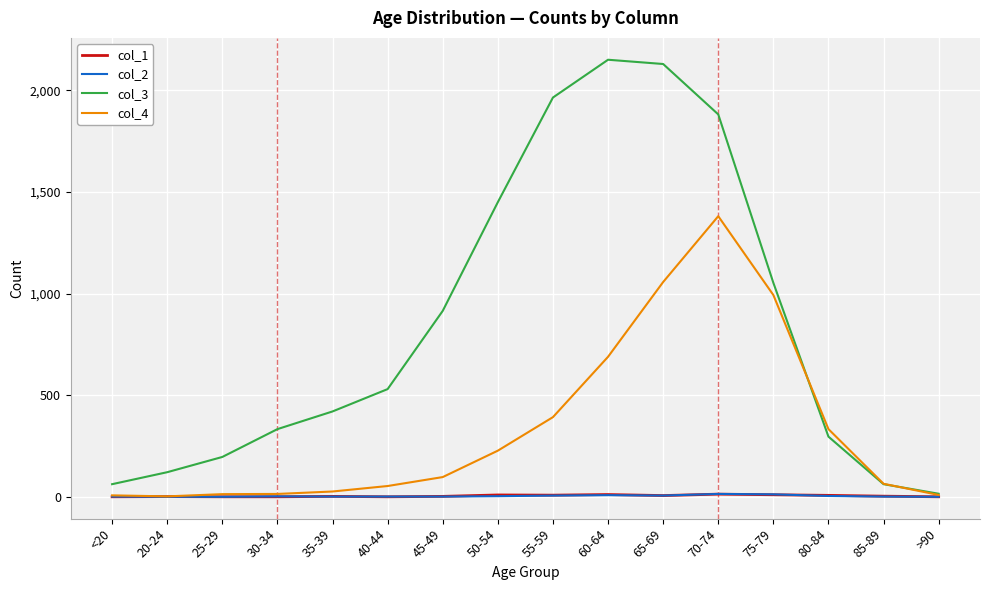

The value of col_3 at 25-29 is 348. True or false?

False